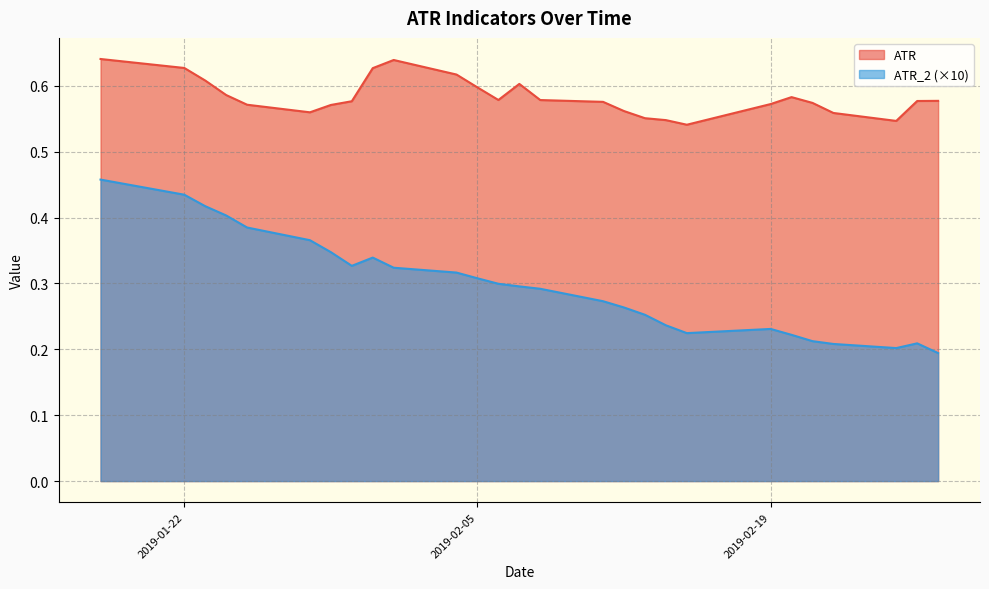

Which series has the largest range (max minus min)?

ATR_2 (×10)